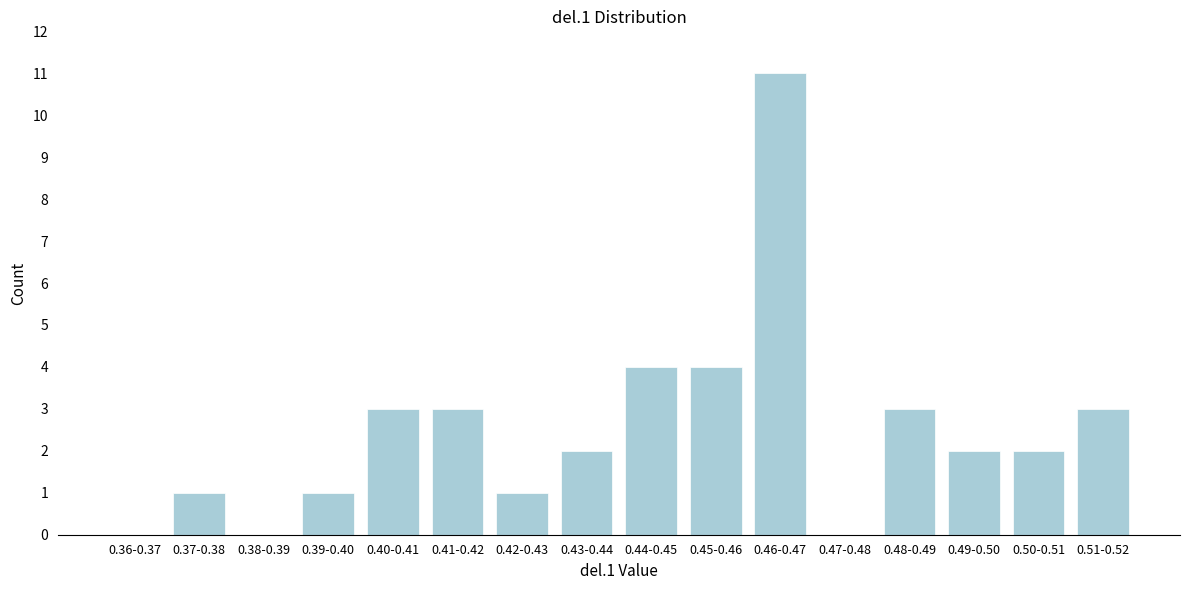

Reading left to right, transcribe all the data shown in this chart.

0.36-0.37=0	0.37-0.38=1	0.38-0.39=0	0.39-0.40=1	0.40-0.41=3	0.41-0.42=3	0.42-0.43=1	0.43-0.44=2	0.44-0.45=4	0.45-0.46=4	0.46-0.47=11	0.47-0.48=0	0.48-0.49=3	0.49-0.50=2	0.50-0.51=2	0.51-0.52=3